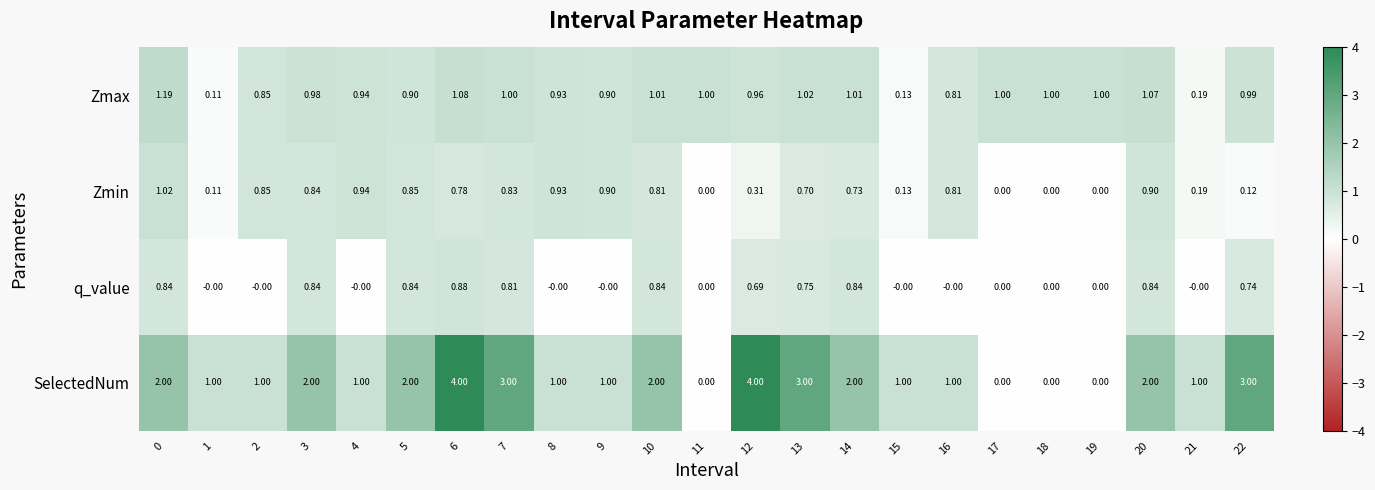

Is the value of Zmin at 3 greater than the value of SelectedNum at 21?

No